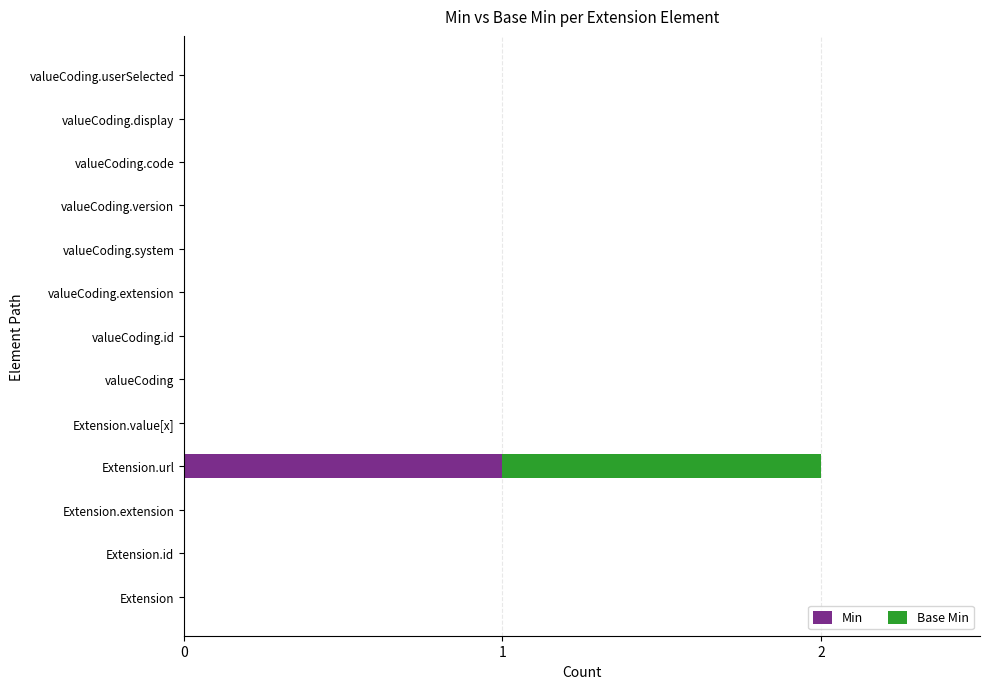

At which category is the sum across all series the highest?

Extension.url